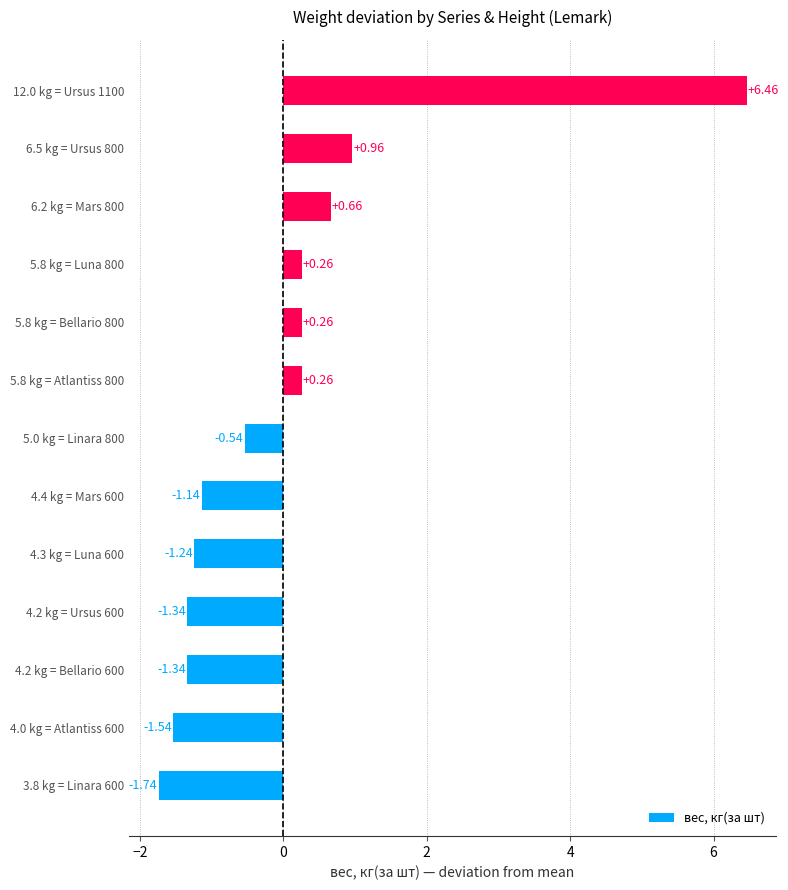

Which has a higher value, 12.0 kg = Ursus 1100 or 4.0 kg = Atlantiss 600?

12.0 kg = Ursus 1100